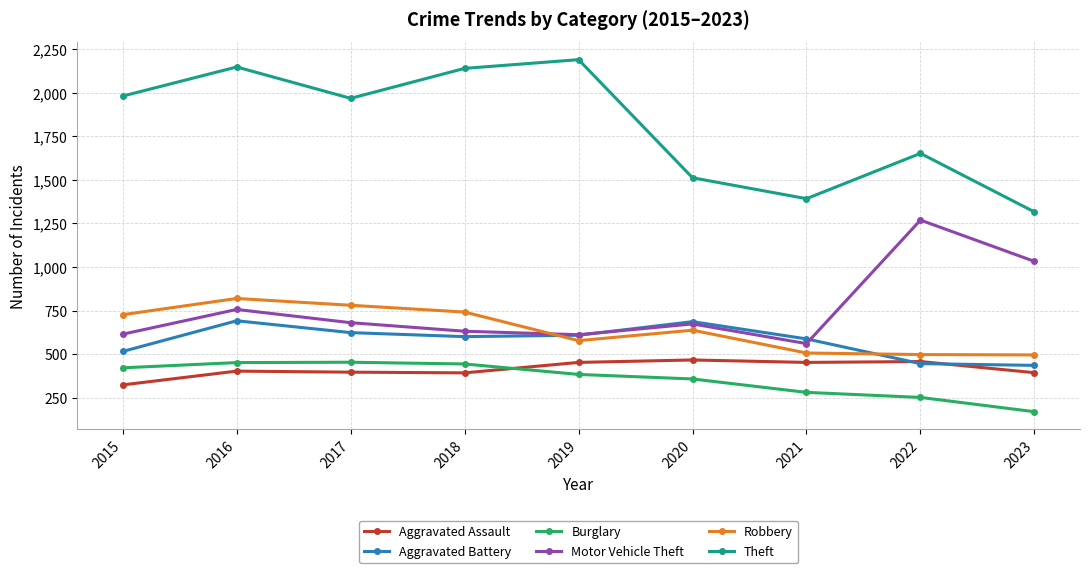

What is the value of the Robbery point at the 8th from the left?

497